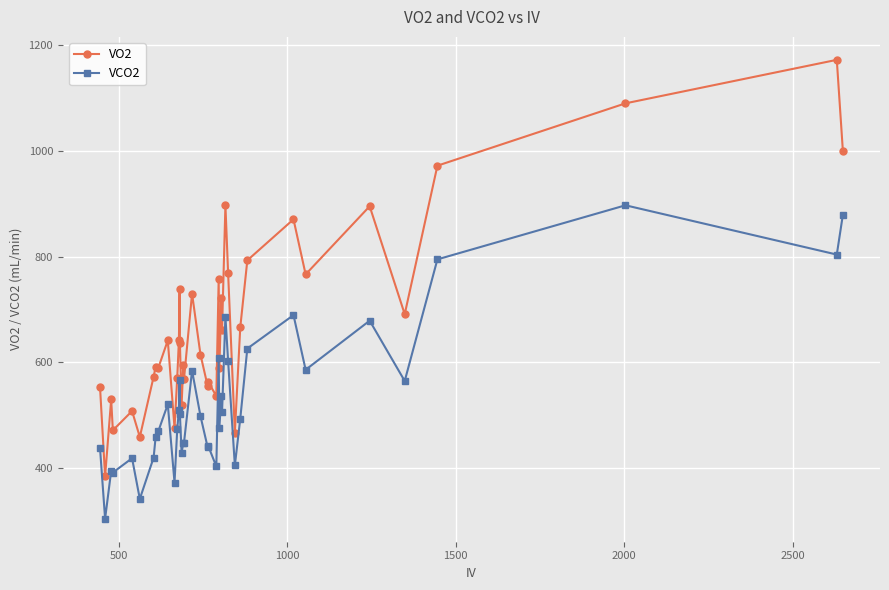

Which series has the largest total across all categories?

VO2